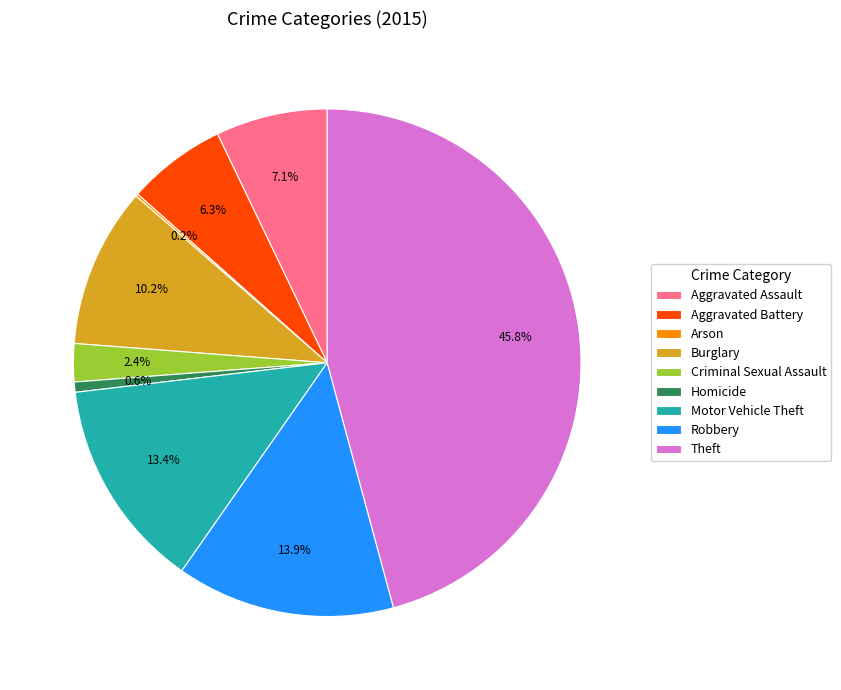

What percentage is the Theft slice, to the nearest percent?

46%